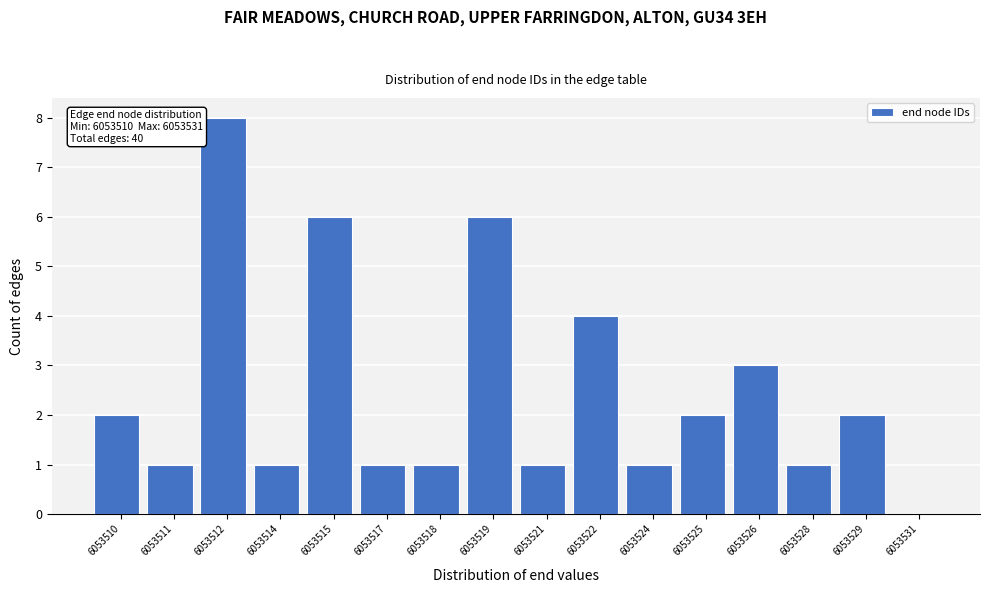

Reading left to right, list all the values displayed in this chart.

6053510=2	6053511=1	6053512=8	6053514=1	6053515=6	6053517=1	6053518=1	6053519=6	6053521=1	6053522=4	6053524=1	6053525=2	6053526=3	6053528=1	6053529=2	6053531=0